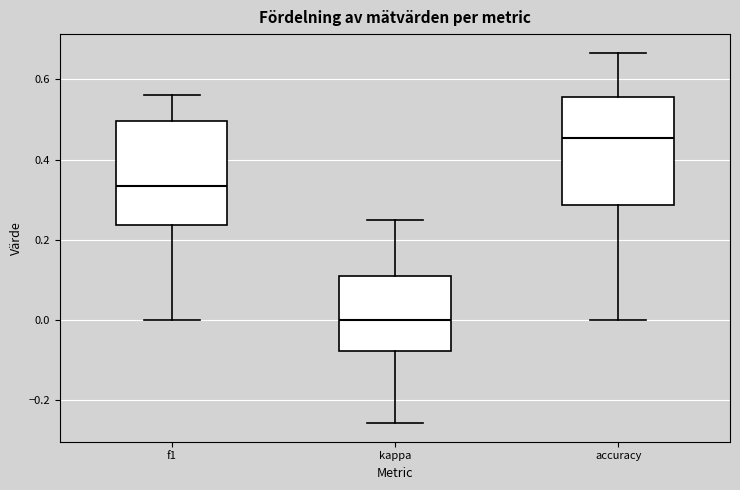

Reading left to right, read every box against the y-axis: the position of its median line, the range the box covers, and the ends of its whiskers. The values are not printed on the chart, so give them approximately, as read against the axis.

f1: median 0.34, box 0.24 to 0.50, whiskers 0.00 to 0.56
kappa: median 0.00, box -0.08 to 0.10, whiskers -0.26 to 0.26
accuracy: median 0.46, box 0.28 to 0.56, whiskers 0.00 to 0.66